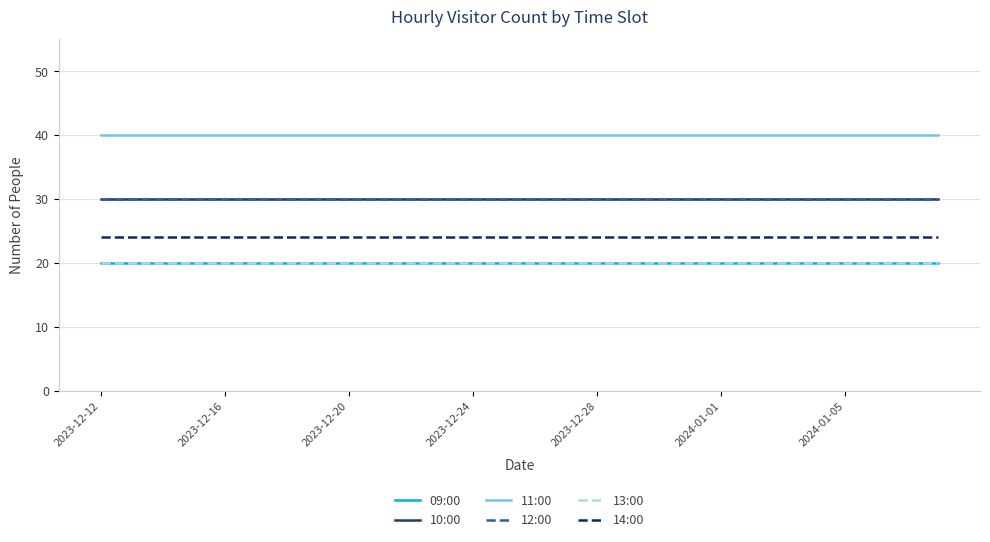

Which series has the largest total across all categories?

11:00